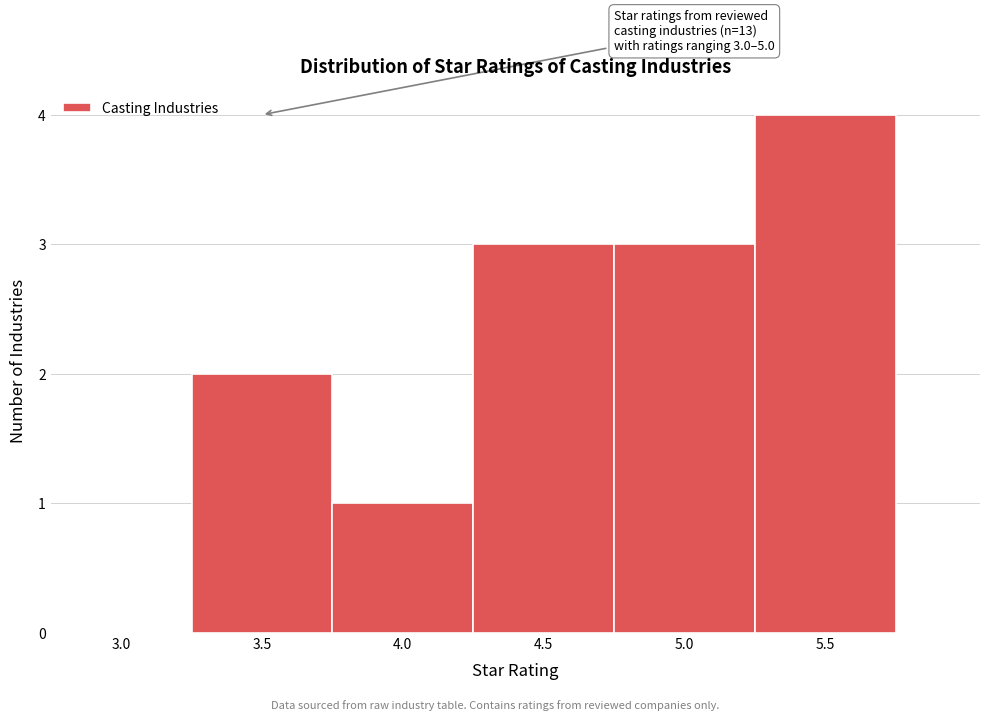

Reading left to right, what are all the values shown in this chart?

3.0=0	3.5=2	4.0=1	4.5=3	5.0=3	5.5=4